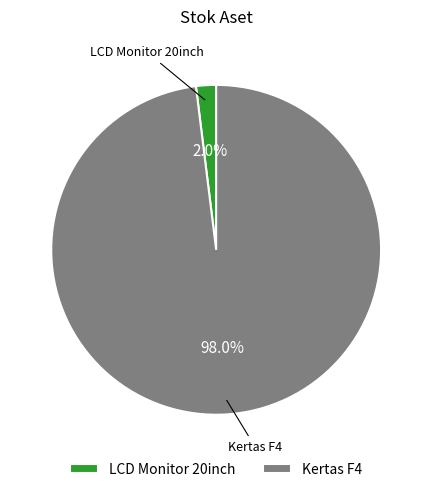

Which category has the smallest portion of the pie?

LCD Monitor 20inch